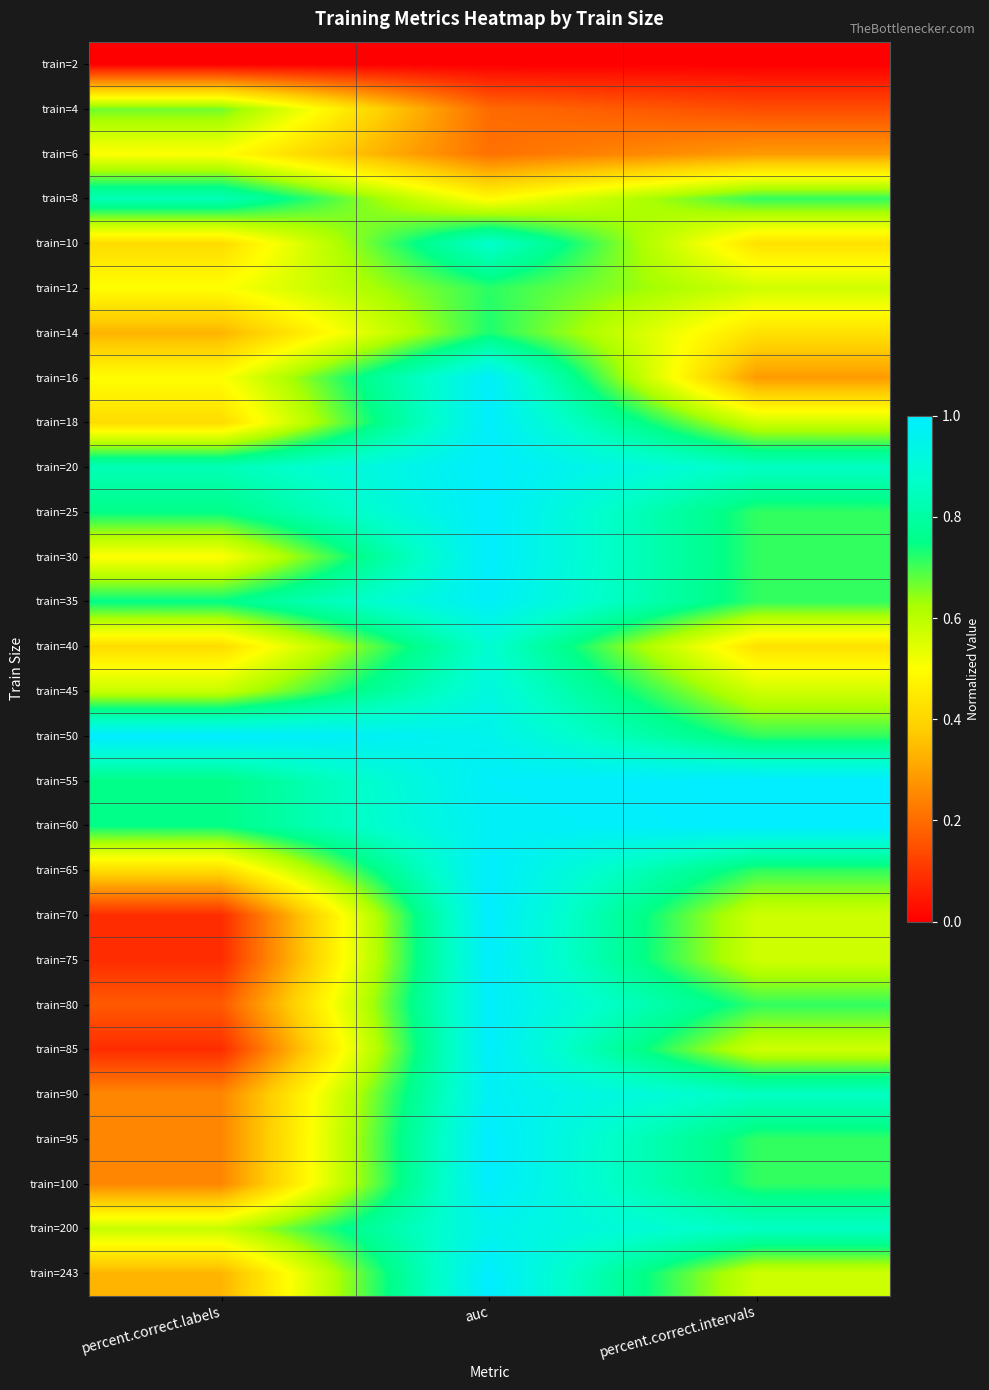

Reading left to right, list all the values displayed in this chart.

train=2: percent.correct.labels=0.0	auc=0.0	percent.correct.intervals=0.0
train=4: percent.correct.labels=0.7	auc=0.2	percent.correct.intervals=0.1
train=6: percent.correct.labels=0.5	auc=0.2	percent.correct.intervals=0.3
train=8: percent.correct.labels=0.8	auc=0.5	percent.correct.intervals=0.7
train=10: percent.correct.labels=0.4	auc=0.9	percent.correct.intervals=0.4
train=12: percent.correct.labels=0.5	auc=0.7	percent.correct.intervals=0.6
train=14: percent.correct.labels=0.3	auc=0.7	percent.correct.intervals=0.4
train=16: percent.correct.labels=0.5	auc=1.0	percent.correct.intervals=0.3
train=18: percent.correct.labels=0.4	auc=1.0	percent.correct.intervals=0.6
train=20: percent.correct.labels=0.8	auc=1.0	percent.correct.intervals=0.9
train=25: percent.correct.labels=0.8	auc=1.0	percent.correct.intervals=0.7
train=30: percent.correct.labels=0.5	auc=1.0	percent.correct.intervals=0.7
train=35: percent.correct.labels=0.8	auc=1.0	percent.correct.intervals=0.7
train=40: percent.correct.labels=0.4	auc=0.9	percent.correct.intervals=0.4
train=45: percent.correct.labels=0.6	auc=0.9	percent.correct.intervals=0.6
train=50: percent.correct.labels=1.0	auc=1.0	percent.correct.intervals=0.7
train=55: percent.correct.labels=0.8	auc=1.0	percent.correct.intervals=1.0
train=60: percent.correct.labels=0.8	auc=1.0	percent.correct.intervals=1.0
train=65: percent.correct.labels=0.4	auc=1.0	percent.correct.intervals=0.7
train=70: percent.correct.labels=0.1	auc=1.0	percent.correct.intervals=0.6
train=75: percent.correct.labels=0.1	auc=1.0	percent.correct.intervals=0.6
train=80: percent.correct.labels=0.2	auc=1.0	percent.correct.intervals=0.7
train=85: percent.correct.labels=0.1	auc=1.0	percent.correct.intervals=0.6
train=90: percent.correct.labels=0.2	auc=1.0	percent.correct.intervals=0.9
train=95: percent.correct.labels=0.2	auc=1.0	percent.correct.intervals=0.7
train=100: percent.correct.labels=0.2	auc=1.0	percent.correct.intervals=0.7
train=200: percent.correct.labels=0.6	auc=0.9	percent.correct.intervals=0.9
train=243: percent.correct.labels=0.3	auc=1.0	percent.correct.intervals=0.6